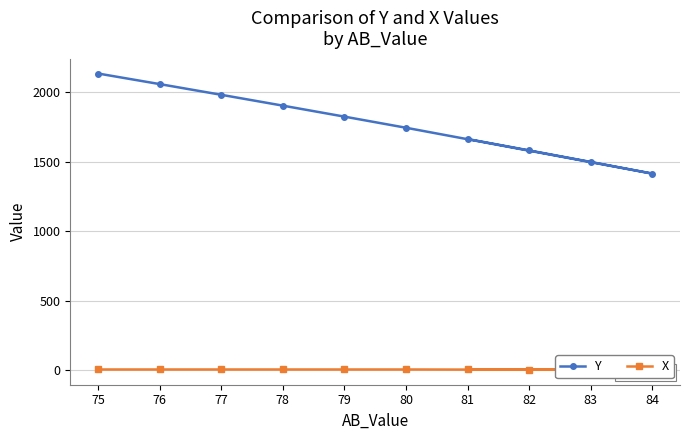

True or false: Y and X intersect in this chart.

False